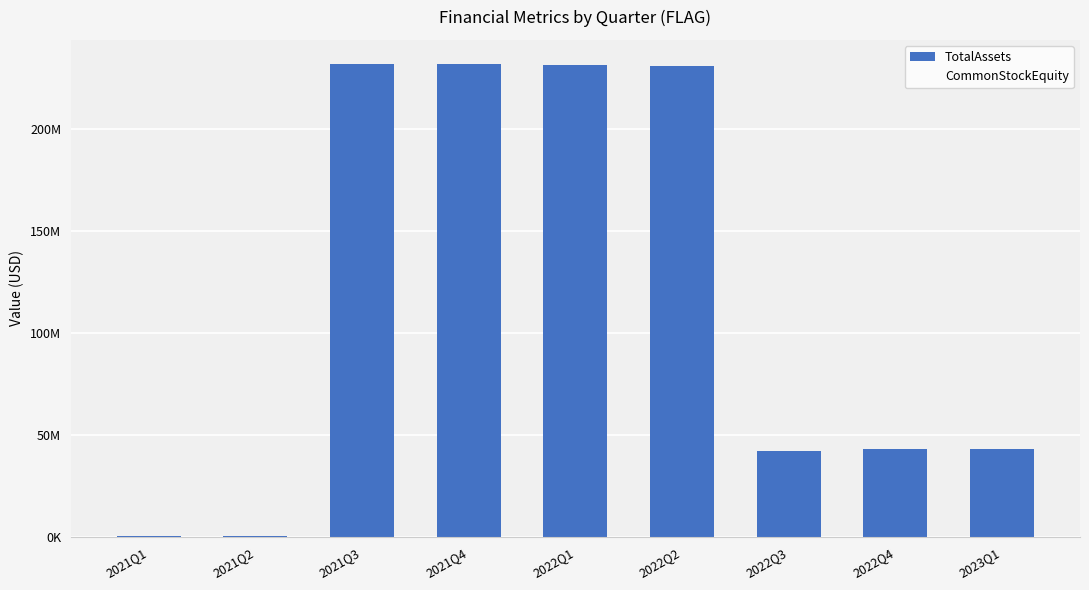

What is the label of the 1st bar from the right?

2023Q1